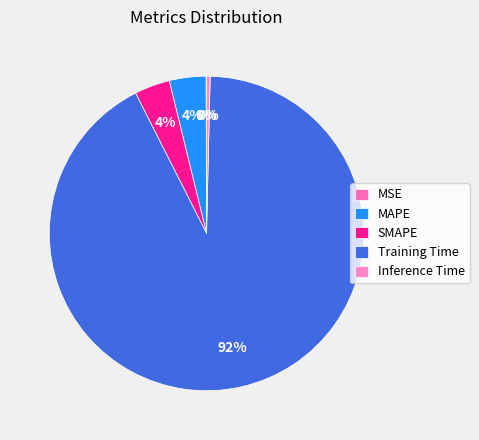

To the nearest percent, what is the combined percentage of MAPE and MSE?

4%